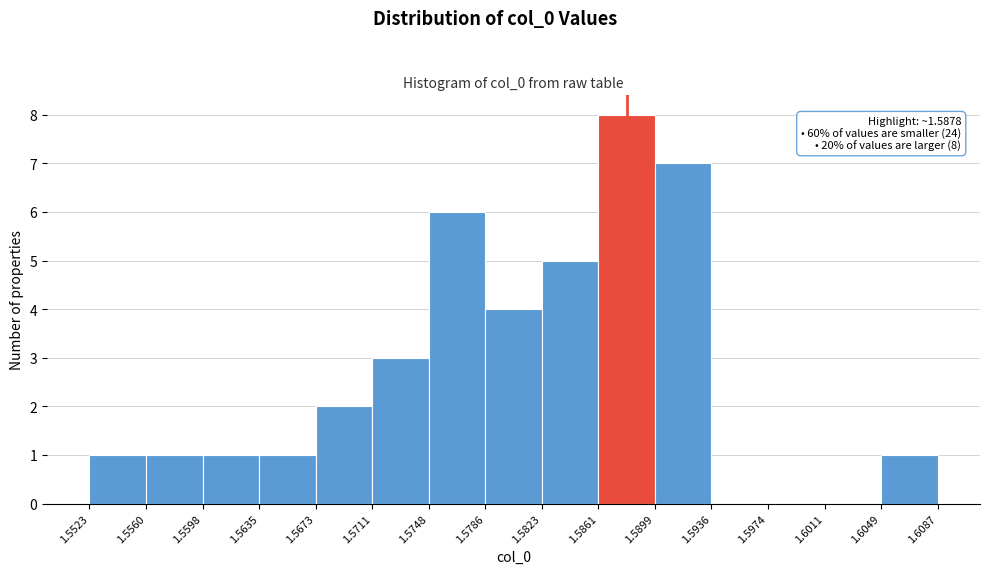

Over which range of the x-axis is the bar tallest?

1.5861 to 1.5899